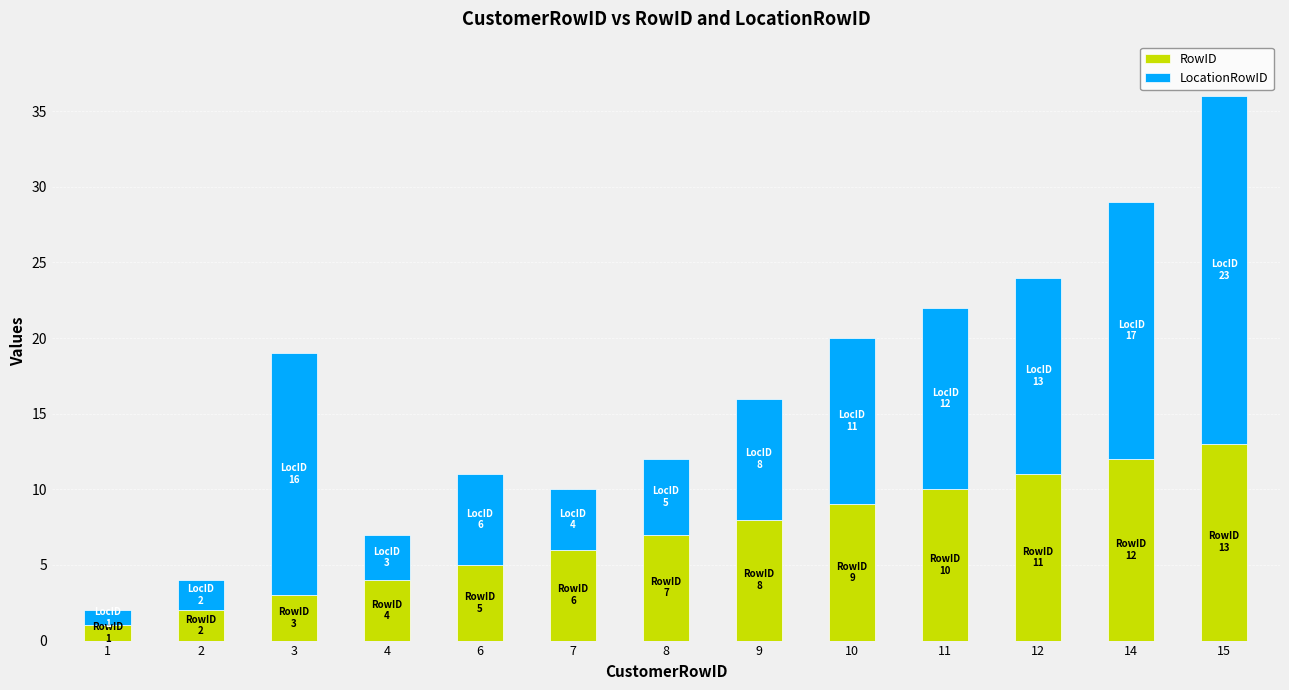

How many series are shown in this chart?

2